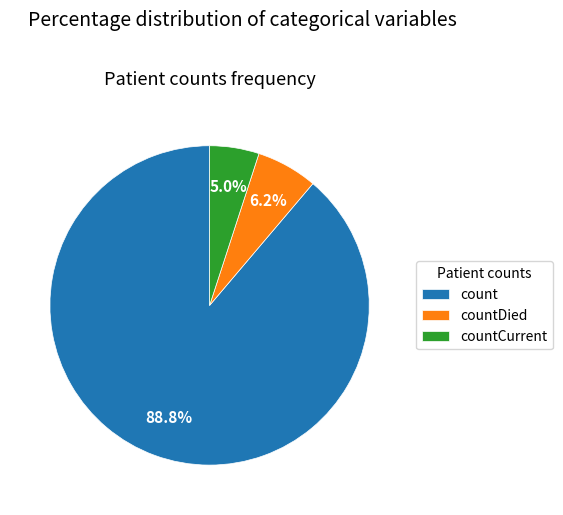

What percentage is NOT represented by countDied?

93.8%